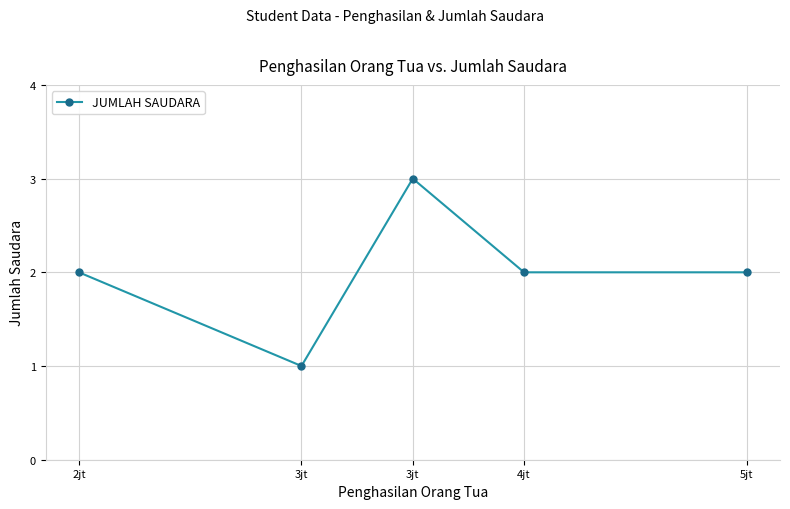

Rank the categories by value from highest to lowest.

3jt, 2jt, 4jt, 5jt, 3jt